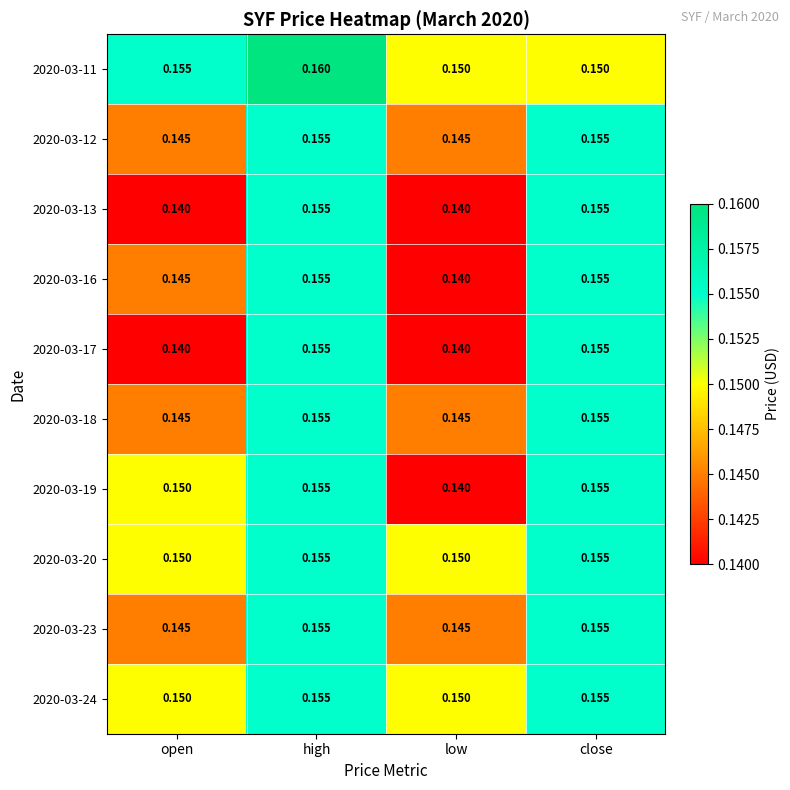

Which category has the highest value across all series?

high